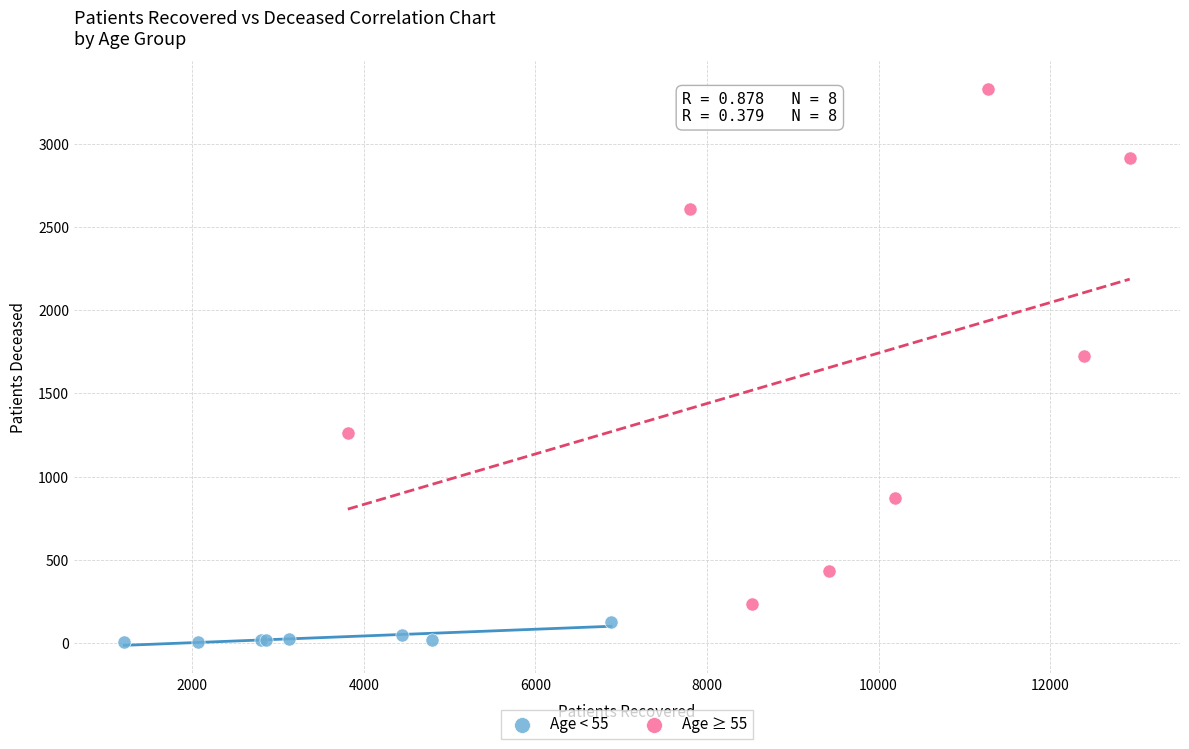

Which series reaches the minimum Y coordinate?

Age < 55